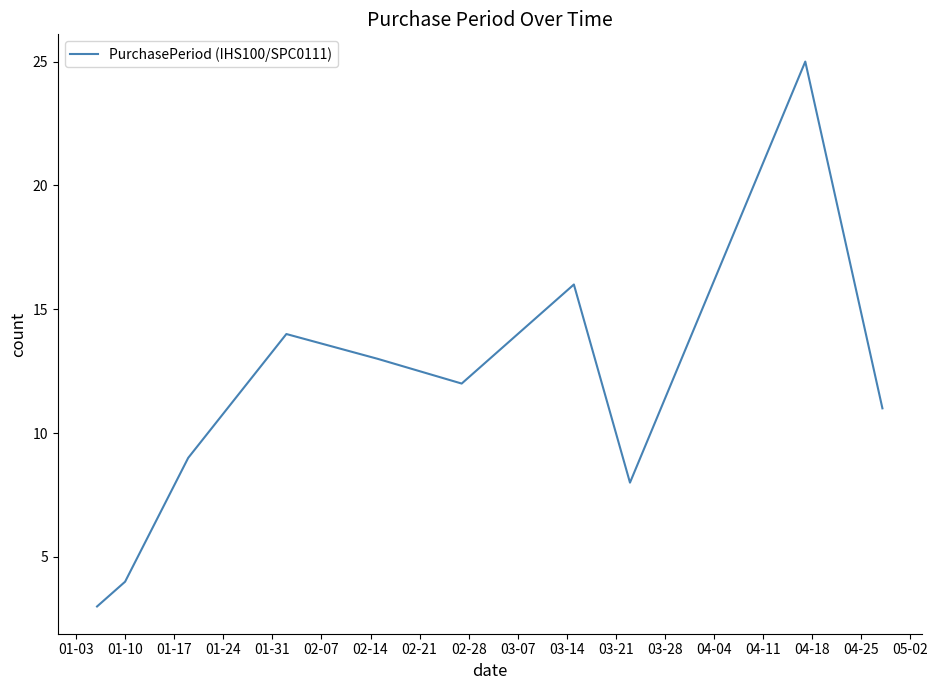

What is the maximum value shown in the chart?

25